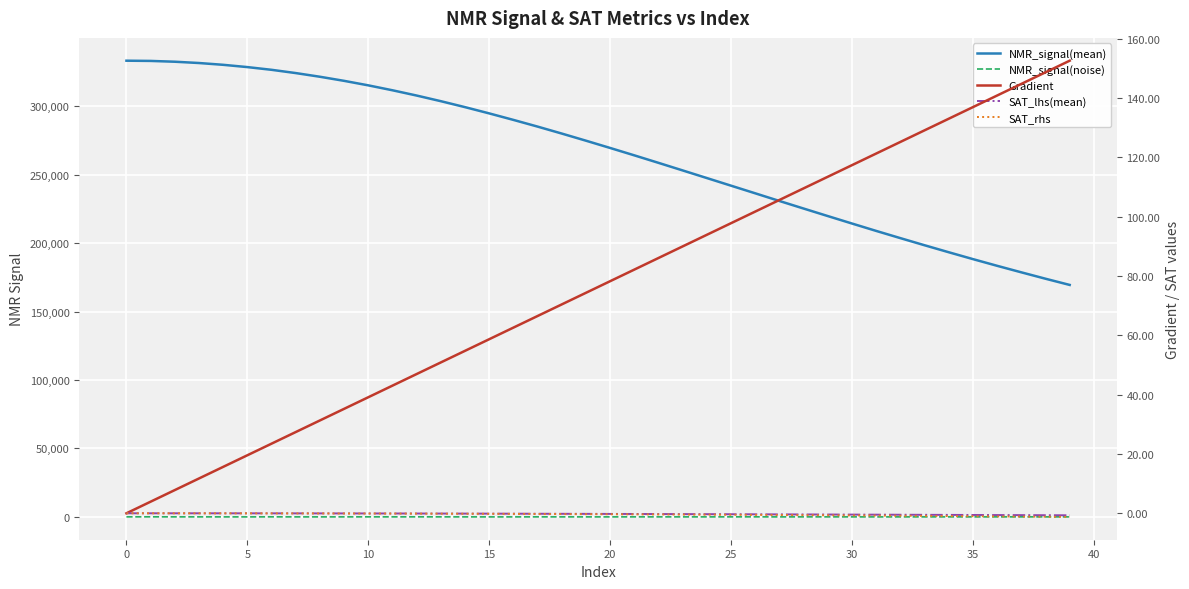

Reading left to right, extract all data points from this chart.

NMR_signal(mean): 333178.8	333014.9	332429.1	331483.8	330175.7	328506.6	326523.5	324143.7	321454.2	318460.5	315171.1	311572.9	307722.8	303604.4	299255.4	294687.8	289941.1	285042.3	279964.1	274750.4	269439.5	264046.0	258564.3	253025.5	247457.7	241888.0	236315.2	230712.0	225191.5	219700.3	214252.9	208858.3	203586.0	198382.7	193278.9	188263.7	183377.6	178612.4	173939.3	169407.0
NMR_signal(noise): 10.2	34.3	11.4	0.9	-5.2	-11.8	19.5	-4.2	-7.6	1.3	16.5	8.6	17.7	9.2	2.1	-11.2	-10.9	9.6	2.9	-7.9	-4.3	8.2	4.6	-3.0	-4.6	9.1	20.5	-13.6	5.0	9.4	1.0	-22.5	-2.4	-1.3	2.8	-8.4	-0.8	12.1	-2.8	-0.5
Gradient: 0.0	3.9	7.8	11.7	15.7	19.6	23.5	27.4	31.3	35.2	39.1	43.1	47.0	50.9	54.8	58.7	62.6	66.5	70.5	74.4	78.3	82.2	86.1	90.0	93.9	97.8	101.8	105.7	109.6	113.5	117.4	121.3	125.2	129.2	133.1	137.0	140.9	144.8	148.7	152.6
SAT_lhs(mean): 0.0	-0.0	-0.0	-0.0	-0.0	-0.0	-0.0	-0.0	-0.0	-0.0	-0.1	-0.1	-0.1	-0.1	-0.1	-0.1	-0.1	-0.2	-0.2	-0.2	-0.2	-0.2	-0.3	-0.3	-0.3	-0.3	-0.3	-0.4	-0.4	-0.4	-0.4	-0.5	-0.5	-0.5	-0.5	-0.6	-0.6	-0.6	-0.6	-0.7
SAT_rhs: 0.0	-0.0	-0.0	-0.0	-0.0	-0.0	-0.0	-0.0	-0.1	-0.1	-0.1	-0.1	-0.1	-0.1	-0.2	-0.2	-0.2	-0.2	-0.3	-0.3	-0.3	-0.4	-0.4	-0.4	-0.5	-0.5	-0.5	-0.6	-0.6	-0.7	-0.7	-0.8	-0.8	-0.9	-0.9	-1.0	-1.0	-1.1	-1.2	-1.2